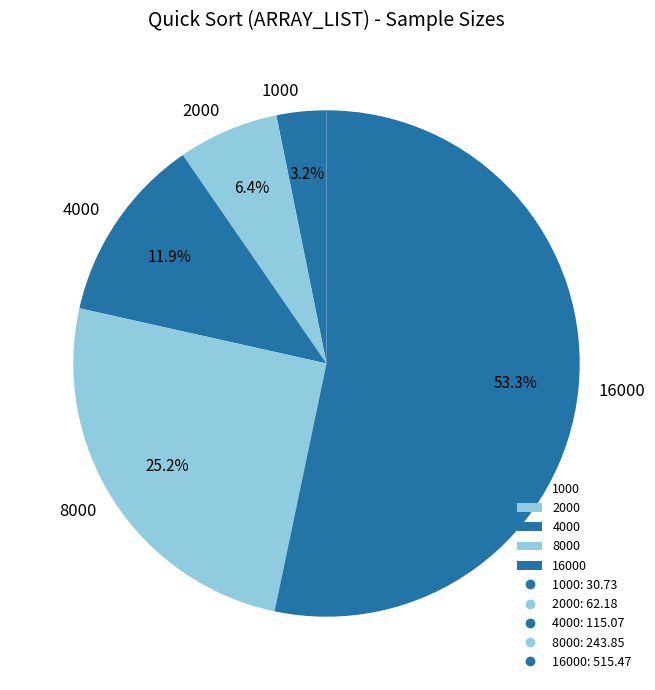

What is the total percentage of 16000 and 4000?

65.2%